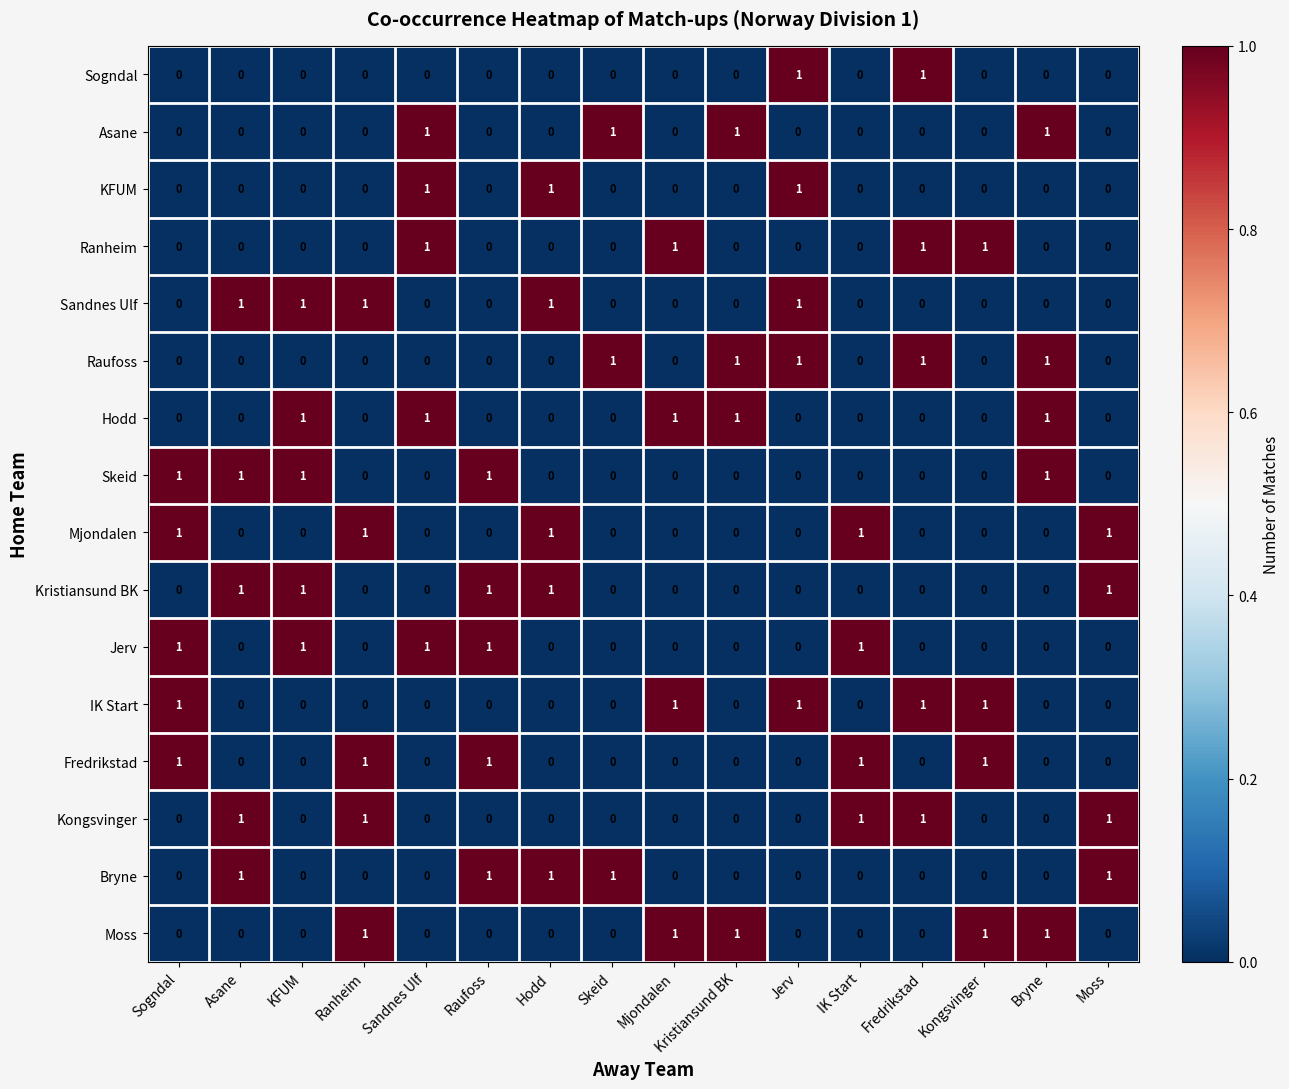

What is the sum of all Mjondalen values?

5